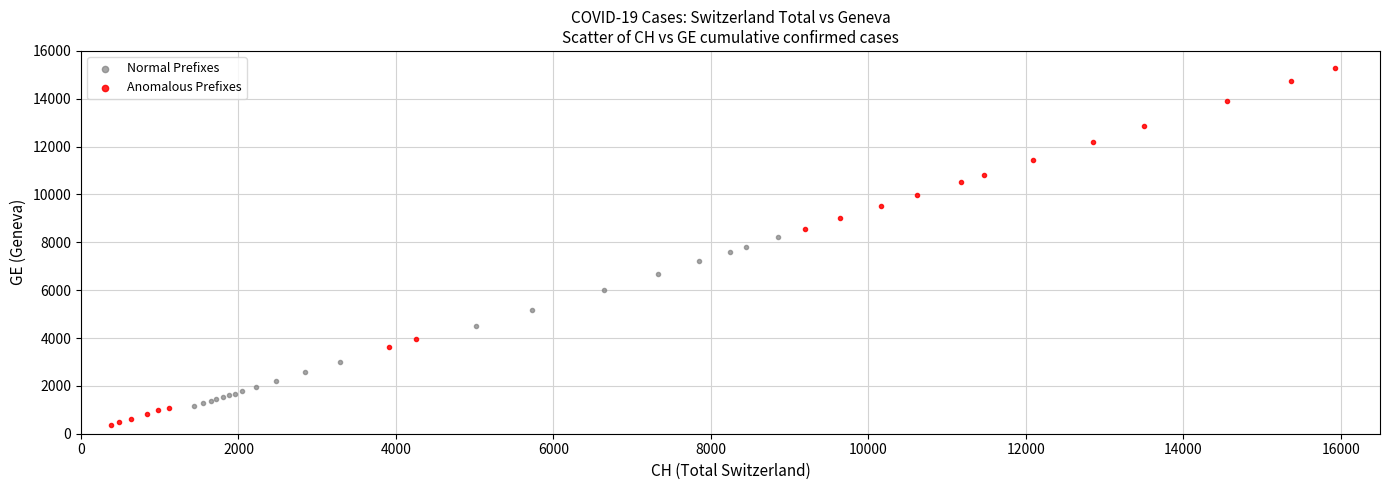

What are all the series names shown in the legend?

Normal Prefixes, Anomalous Prefixes